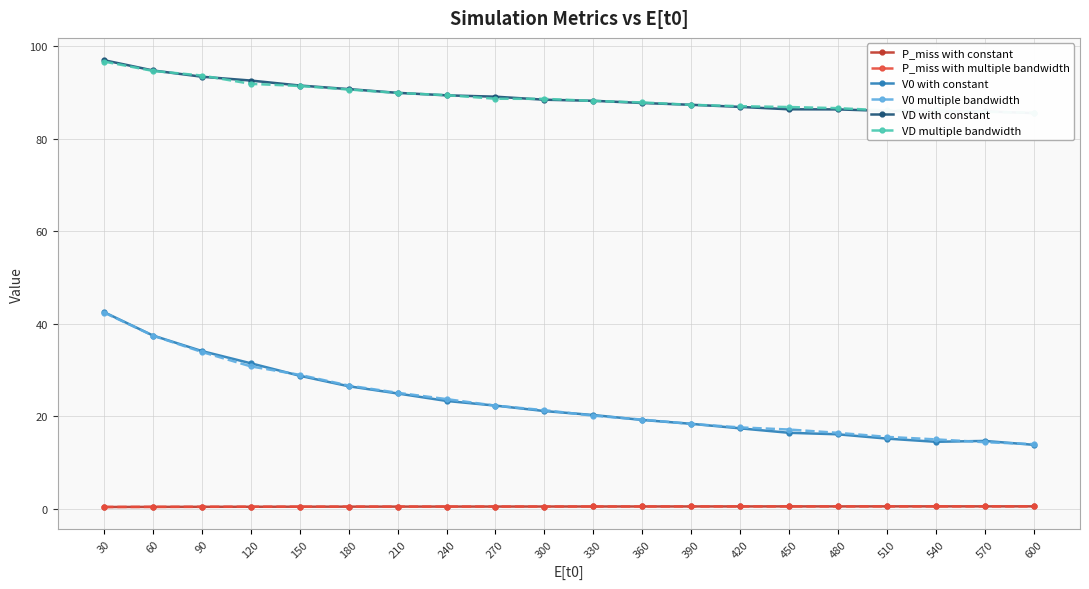

Is this an area chart (filled region under the line)?

No